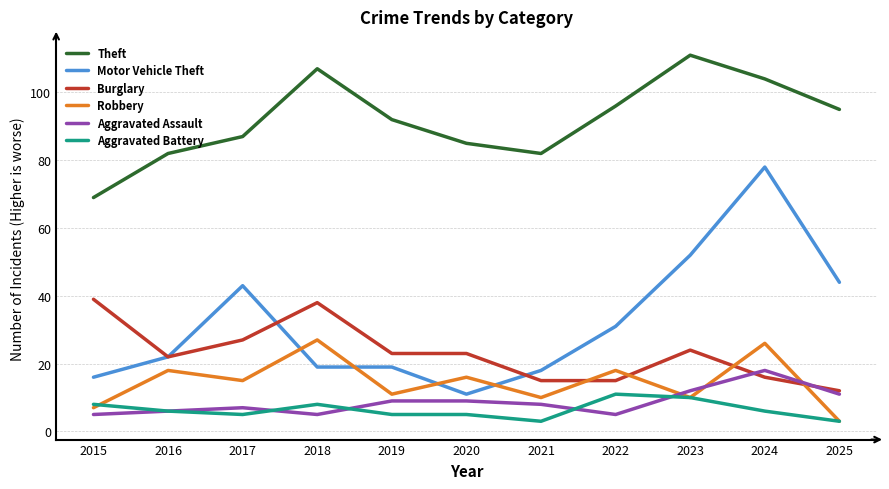

What are all the series names shown in the legend?

Theft, Motor Vehicle Theft, Burglary, Robbery, Aggravated Assault, Aggravated Battery